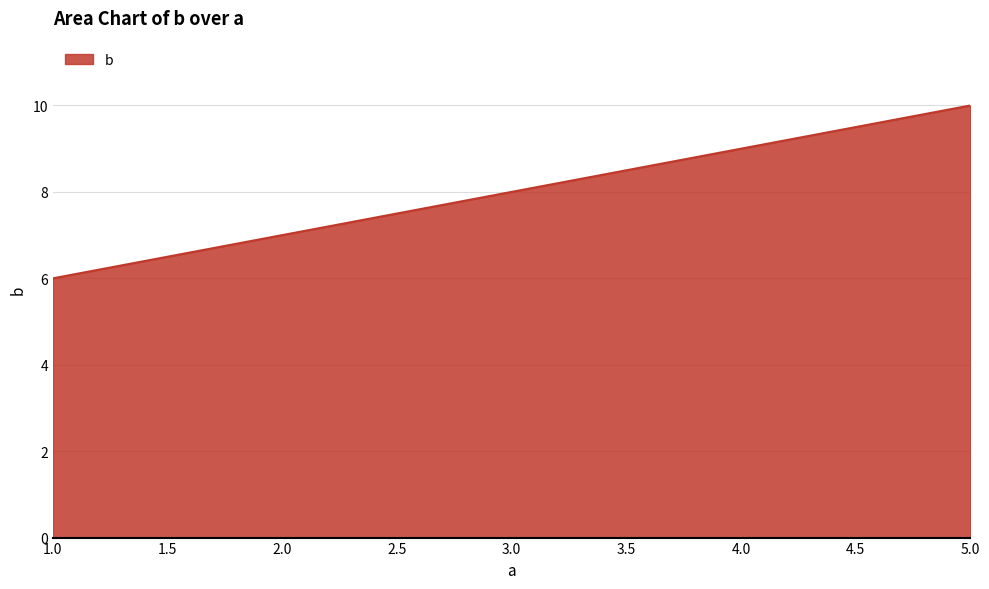

Reading left to right, what are all the values shown in this chart?

6	7	8	9	10